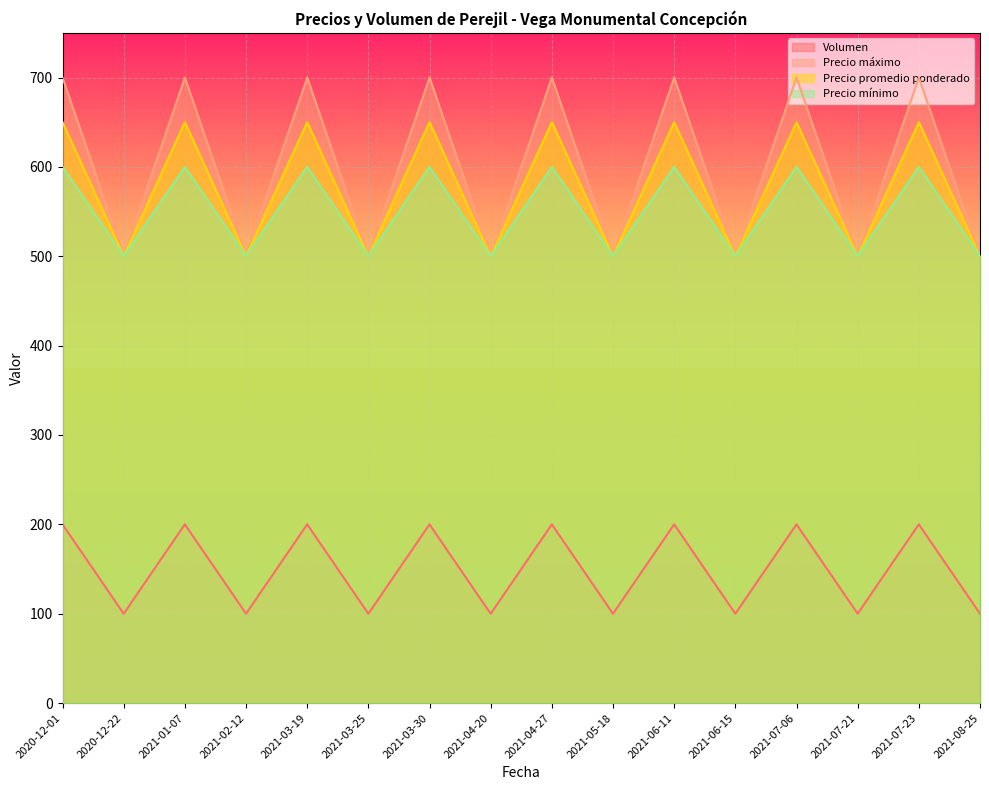

Which category has the lowest value in the Precio promedio ponderado series?

2020-12-22